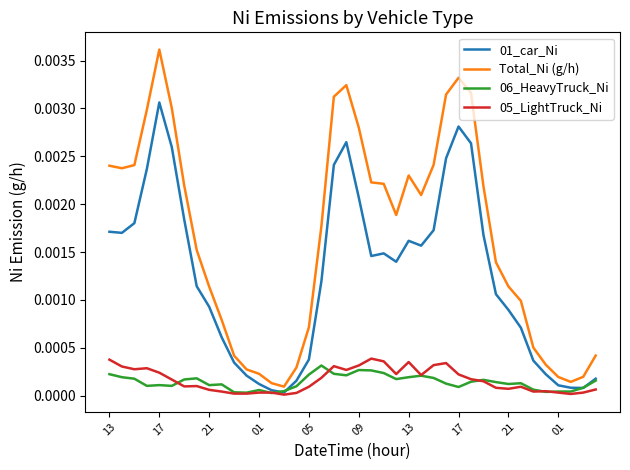

Which series has the largest range (max minus min)?

Total_Ni (g/h)